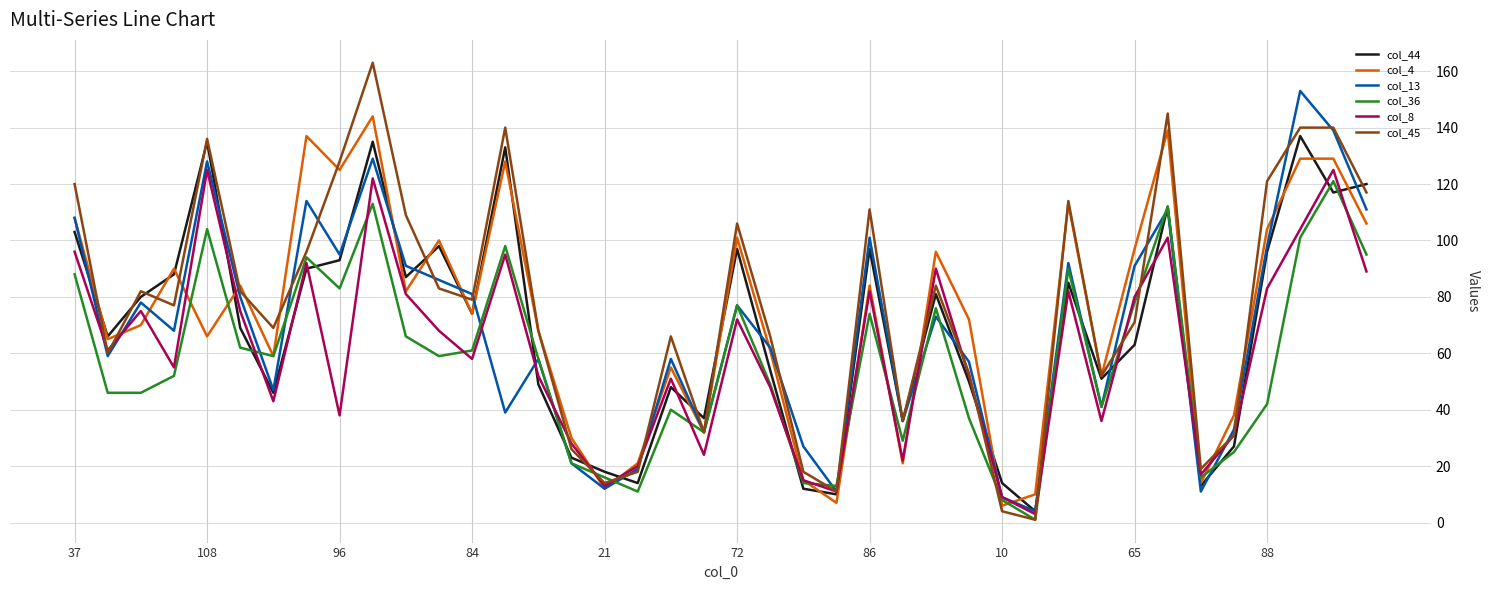

How many lines are shown in the chart?

6